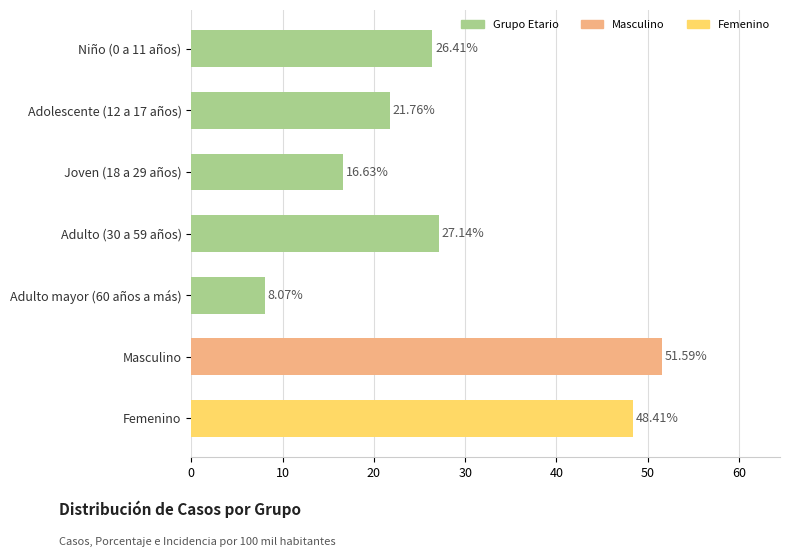

List the labels in order of value, largest first.

Masculino, Femenino, Adulto (30 a 59 años), Niño (0 a 11 años), Adolescente (12 a 17 años), Joven (18 a 29 años), Adulto mayor (60 años a más)